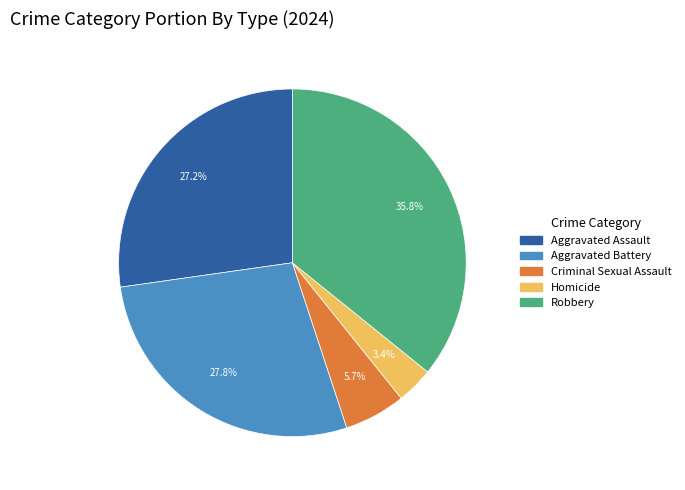

What is the smallest slice in the pie chart?

Homicide